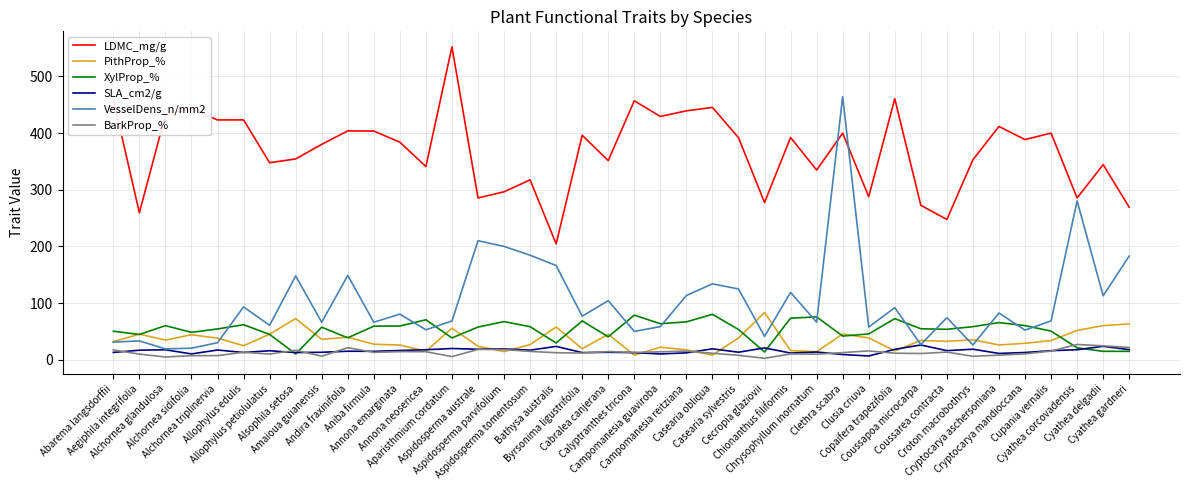

What value does the LDMC_mg/g series have at Alchornea triplinervia?

423.1